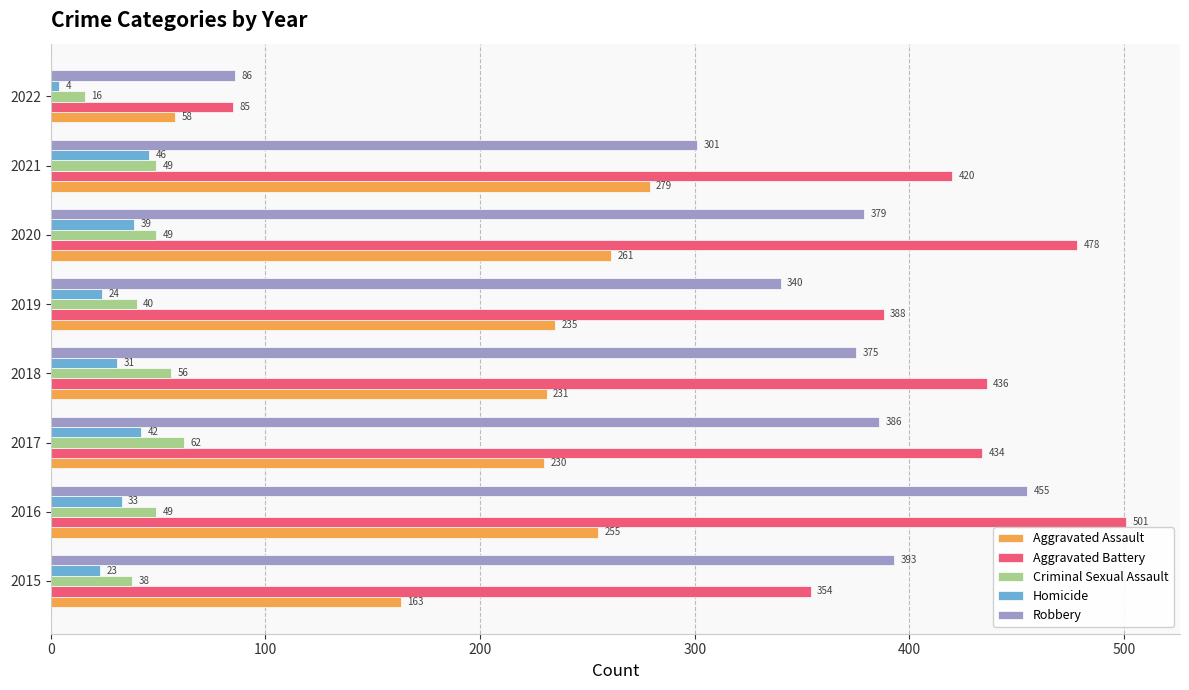

What is the sum of all Aggravated Assault values?

1712